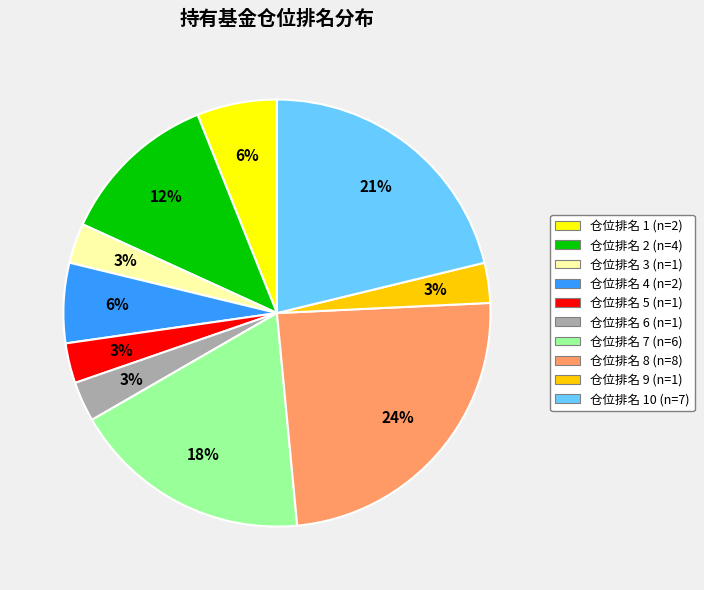

Does any single category account for the majority?

No